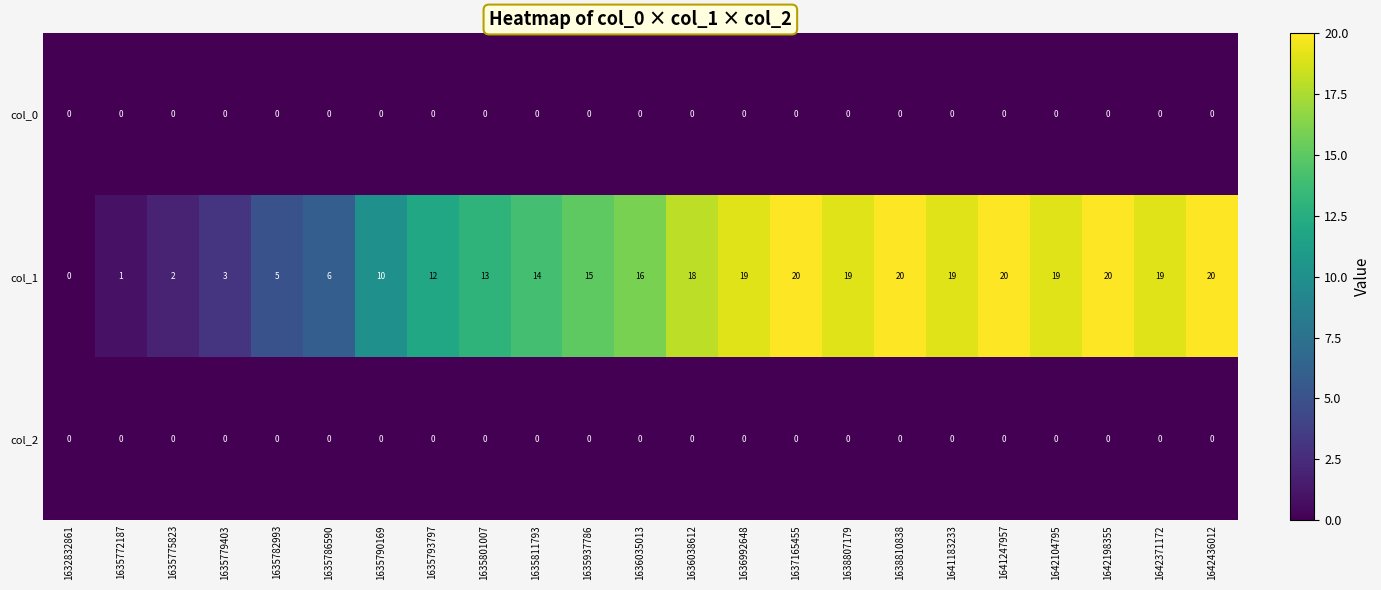

The value of col_2 at 1642436012 is 0. True or false?

True